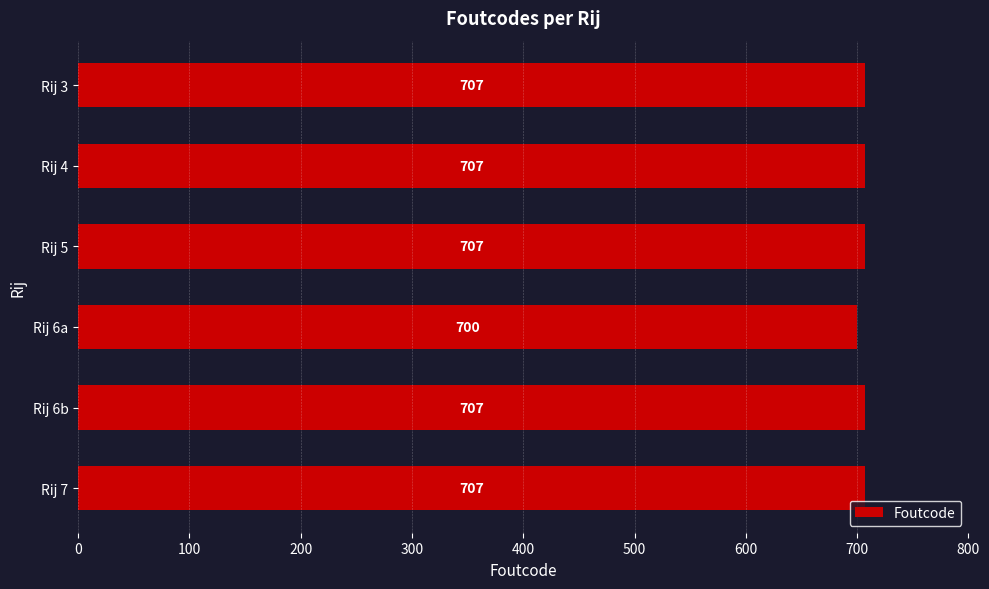

Reading top to bottom, extract all data points from this chart.

707	707	707	700	707	707